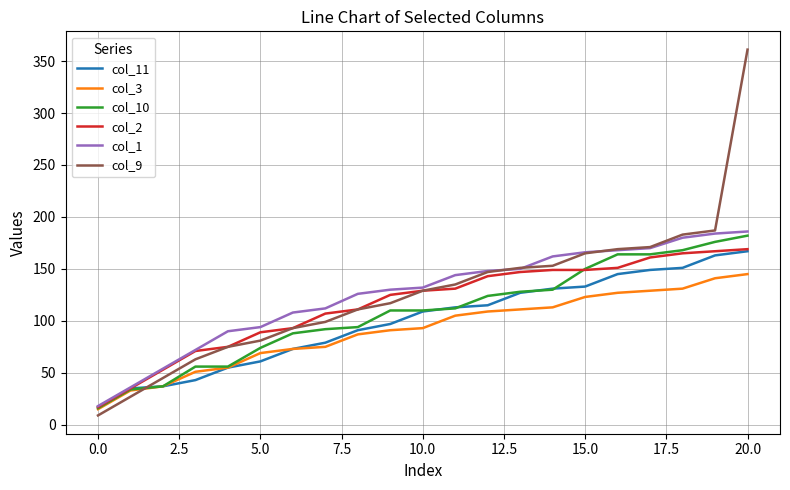

How many lines are shown in the chart?

6